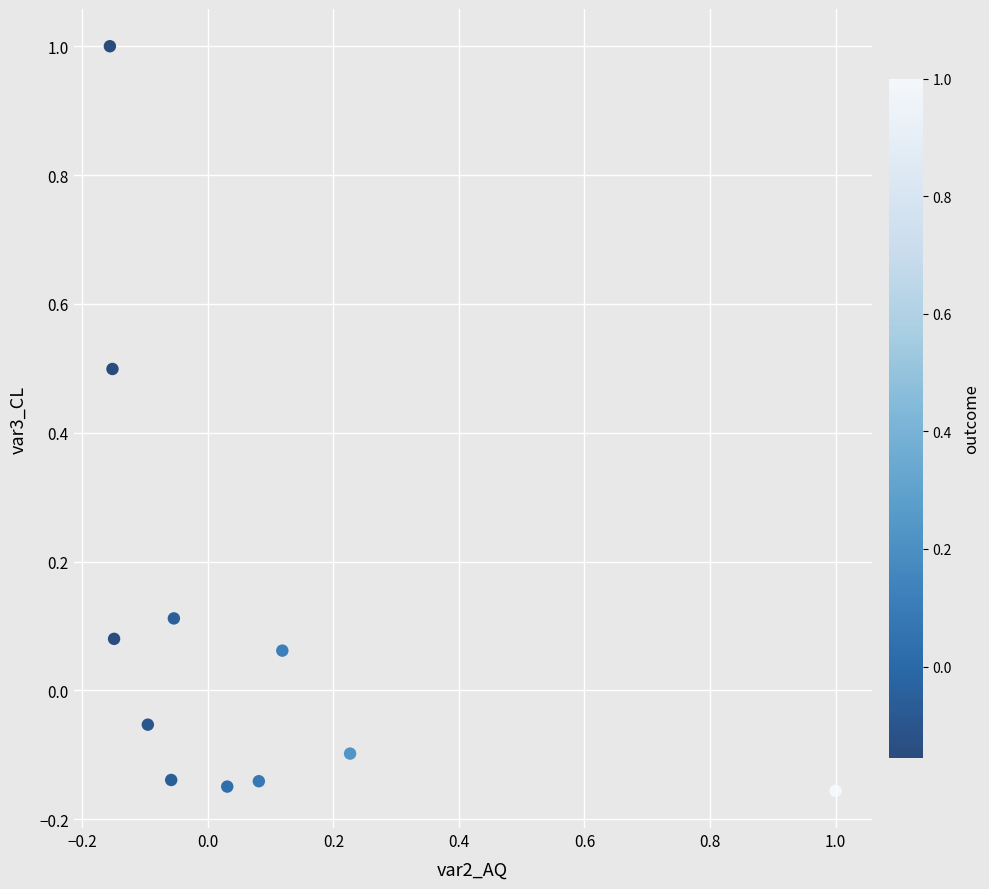

What is the range of X values (max minus min)?

1.2